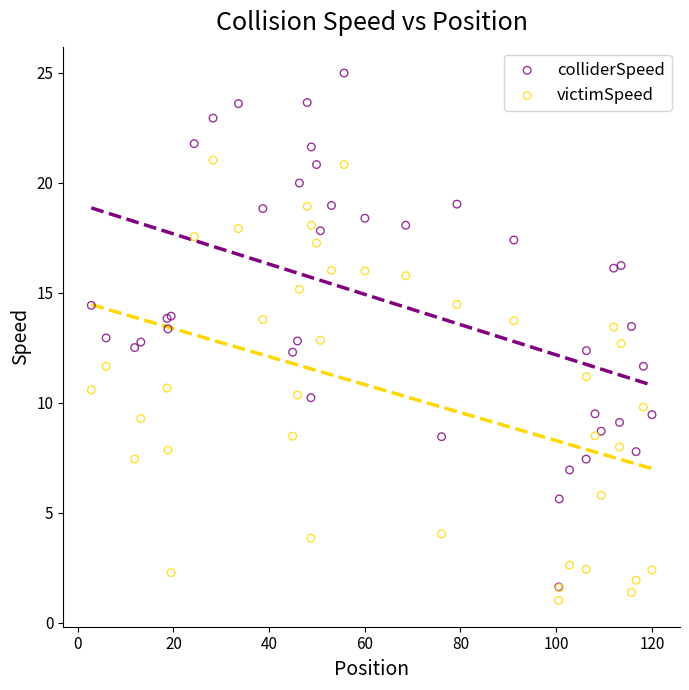

Which series contains the lowest Y value?

victimSpeed